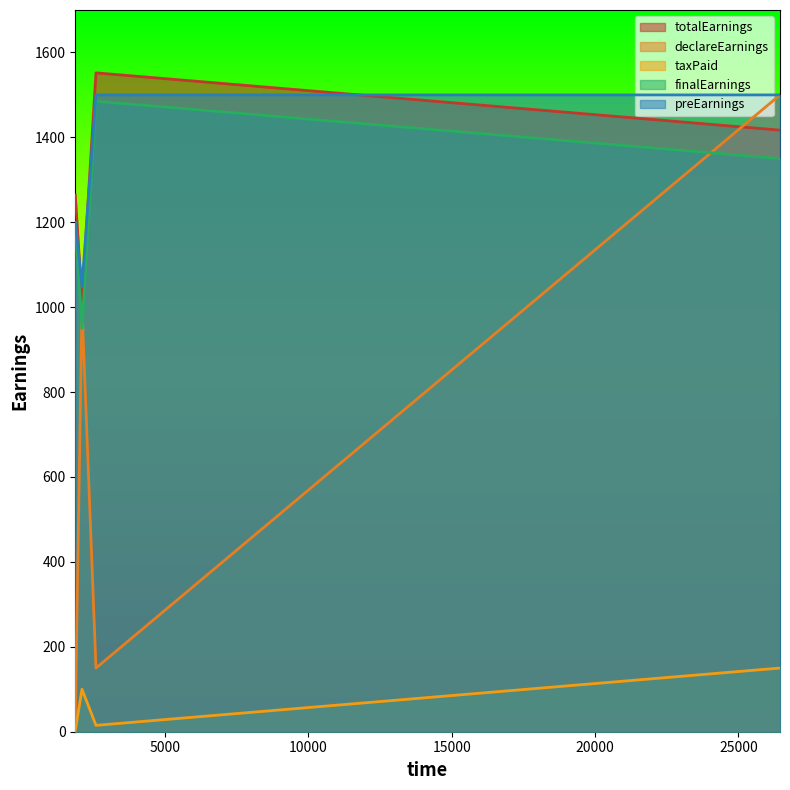

How many values in the declareEarnings series exceed 1000?

1